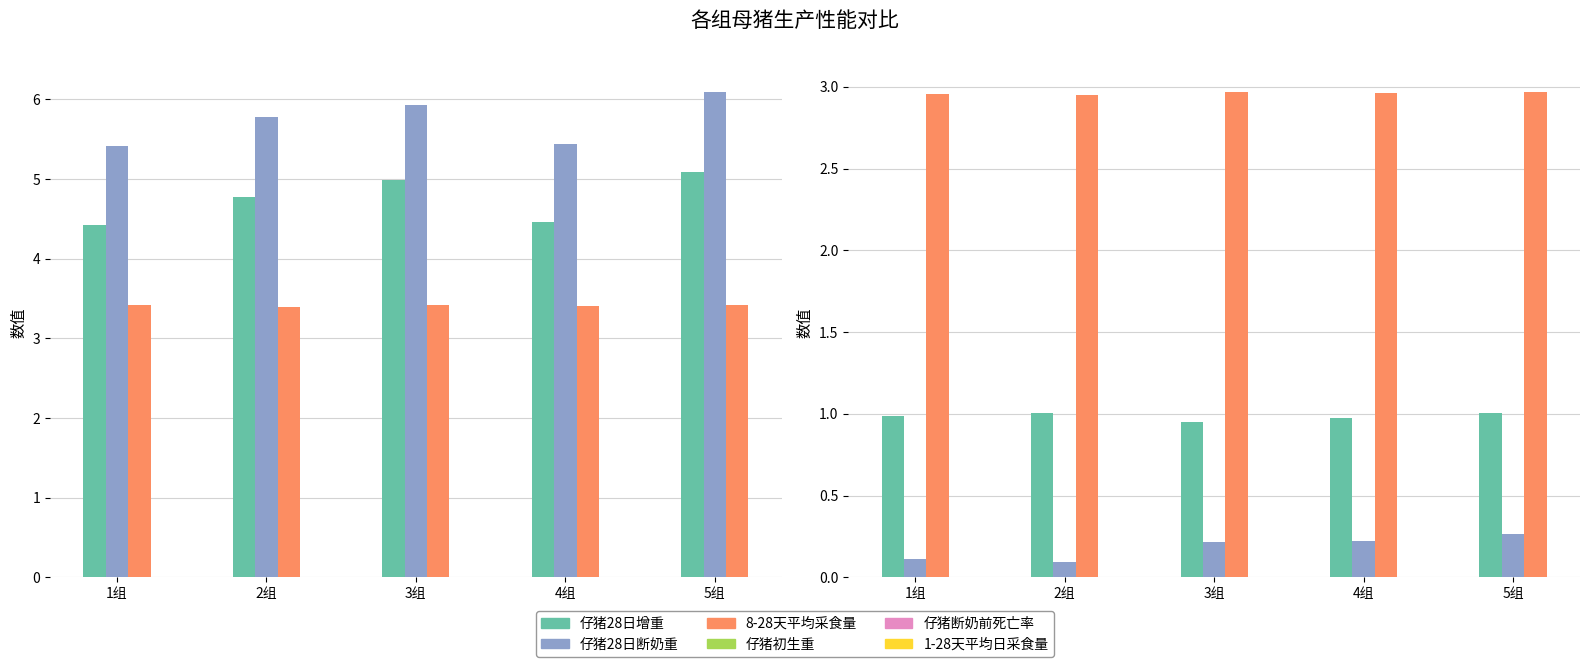

At which label is 仔猪初生重 closest to 0?

3组